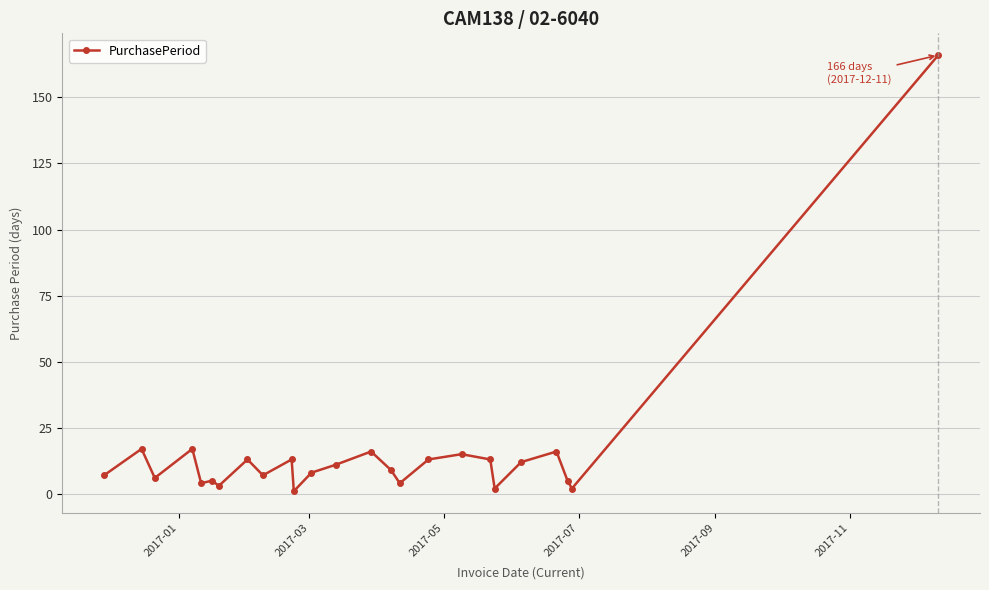

What is the difference between the maximum and minimum values?

165